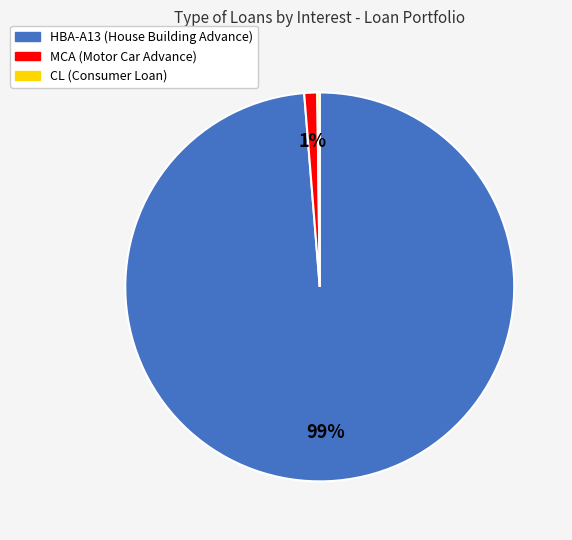

Is there a majority slice in this chart?

Yes